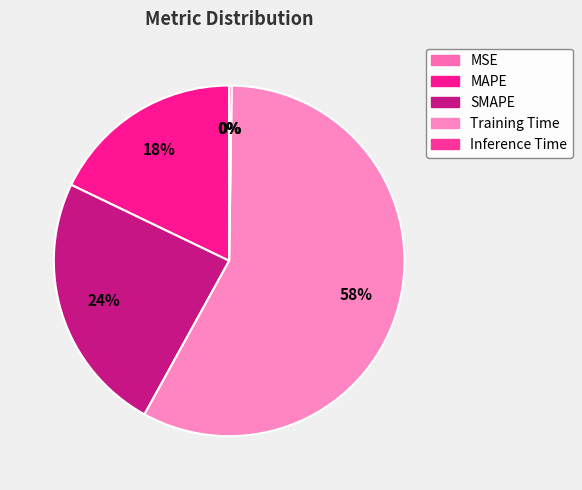

To the nearest percent, what is the difference between the largest and smallest slice percentages?

58%